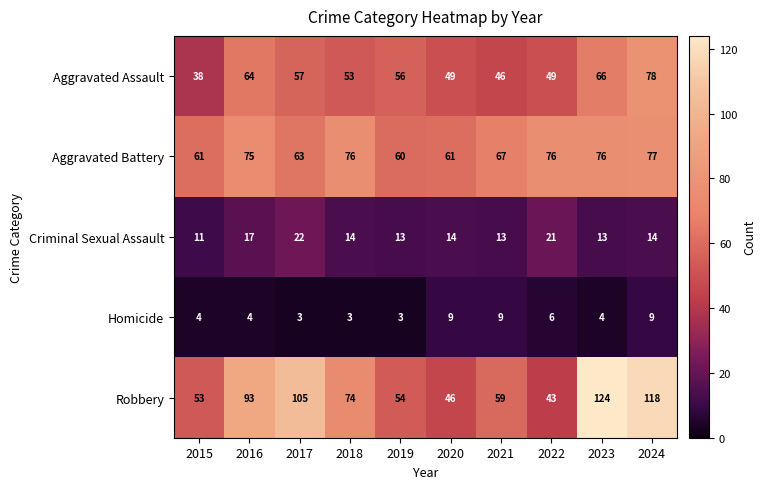

Rank the series at 2020 from highest to lowest value.

Aggravated Battery, Aggravated Assault, Robbery, Criminal Sexual Assault, Homicide